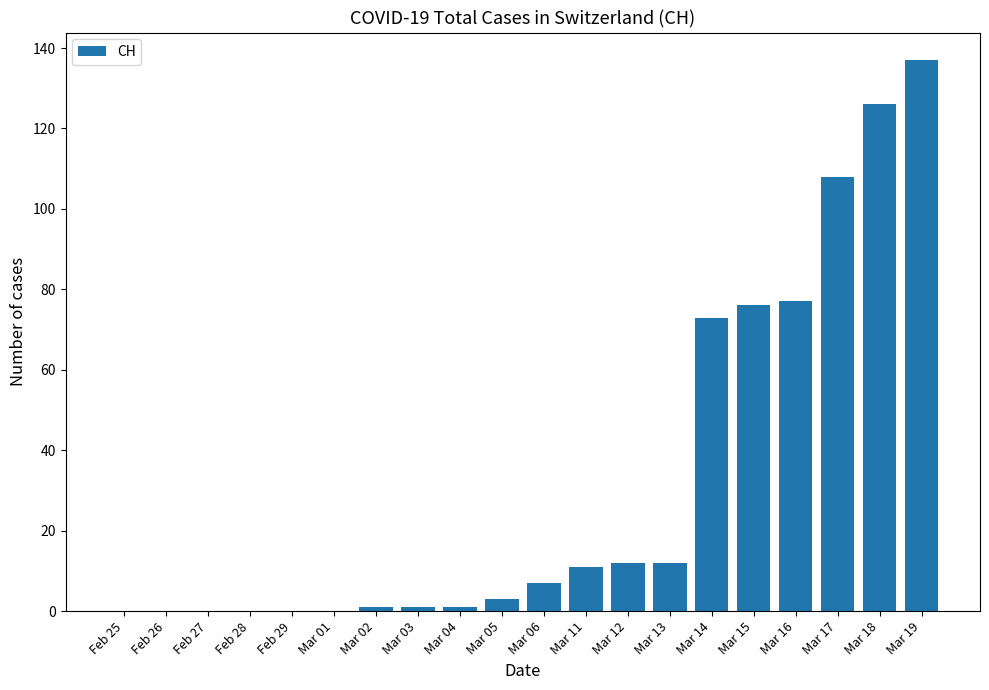

How many categories are shown in the chart?

20